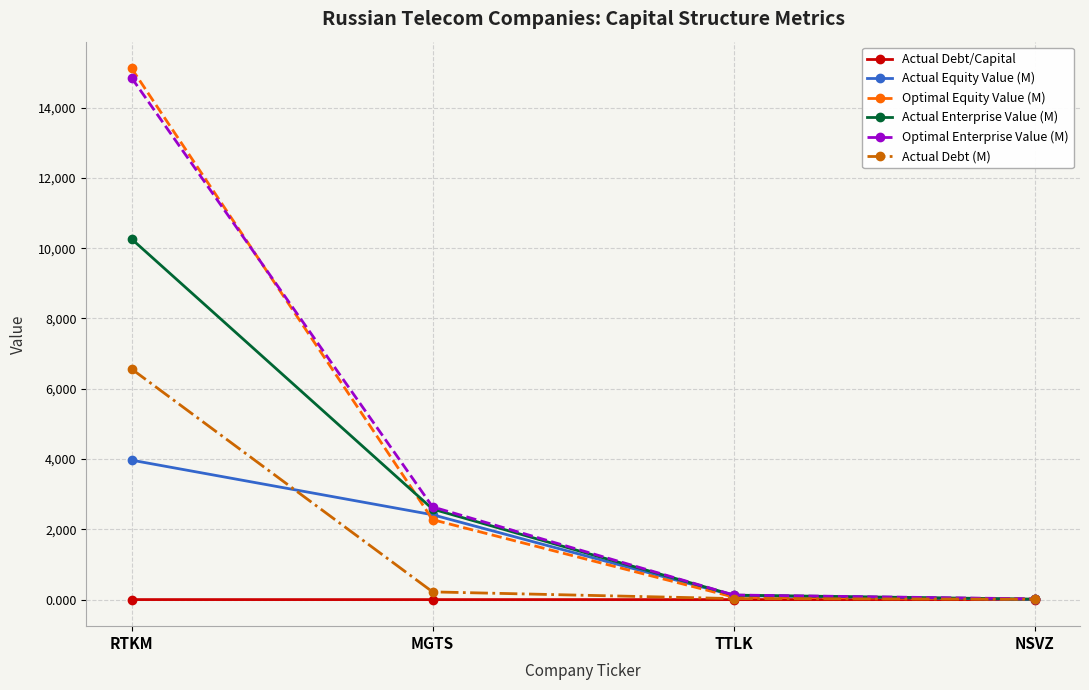

What is the maximum value for Actual Enterprise Value (M)?

10263.8